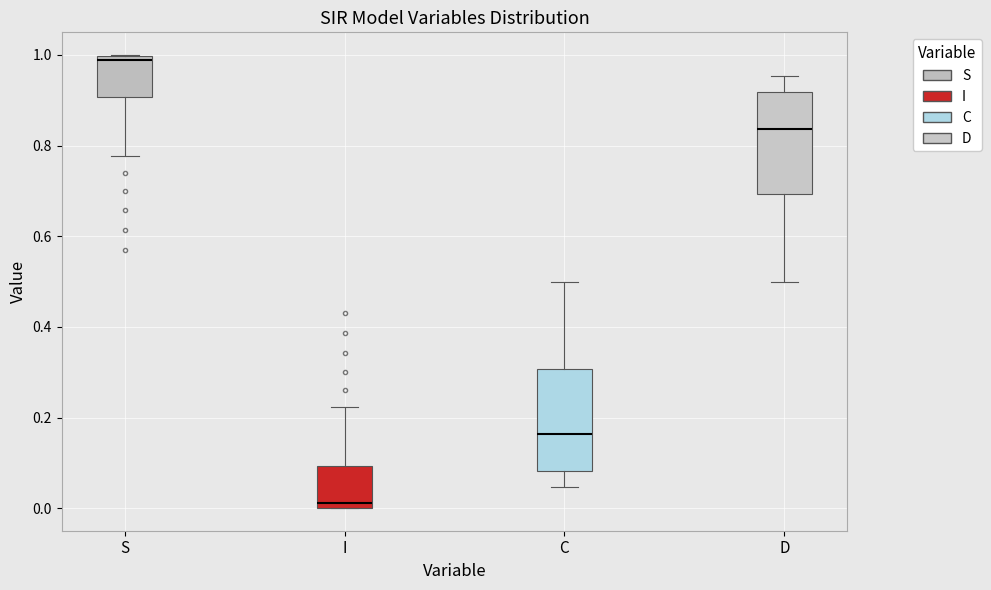

Reading left to right, transcribe this box plot: for each box, give where its median line is, the range the box spans, and where its two whiskers end, as read against the y-axis. The values are not printed on the chart, so give them approximately, as read against the axis.

S: median 0.98, box 0.90 to 1.00, whiskers 0.78 to 1.00
I: median 0.02, box 0.00 to 0.10, whiskers 0.00 to 0.22
C: median 0.16, box 0.08 to 0.30, whiskers 0.04 to 0.50
D: median 0.84, box 0.70 to 0.92, whiskers 0.50 to 0.96